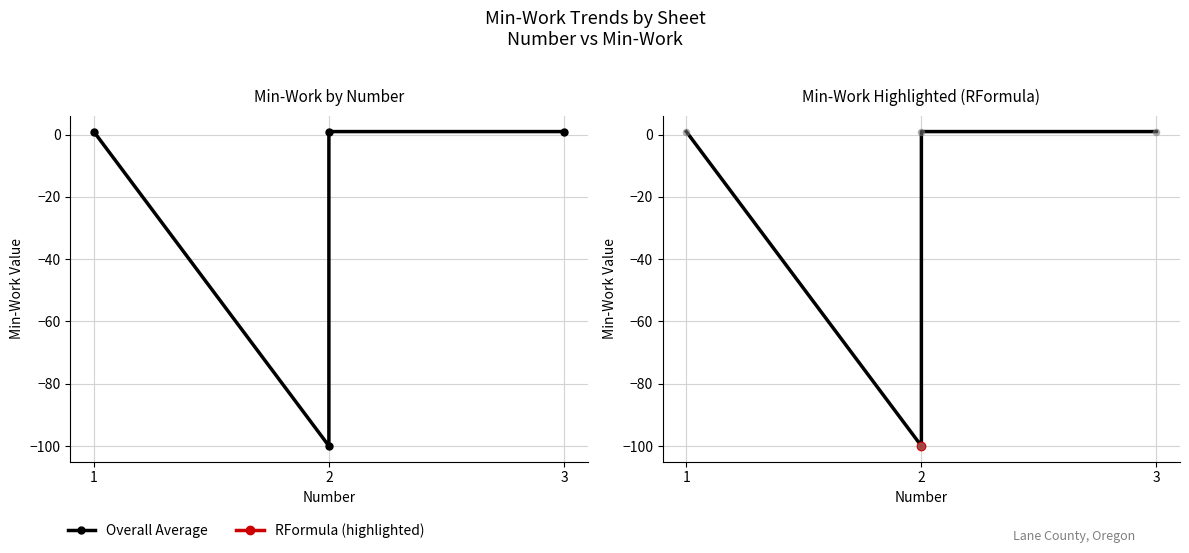

Between 1 and 2, which is larger?

1